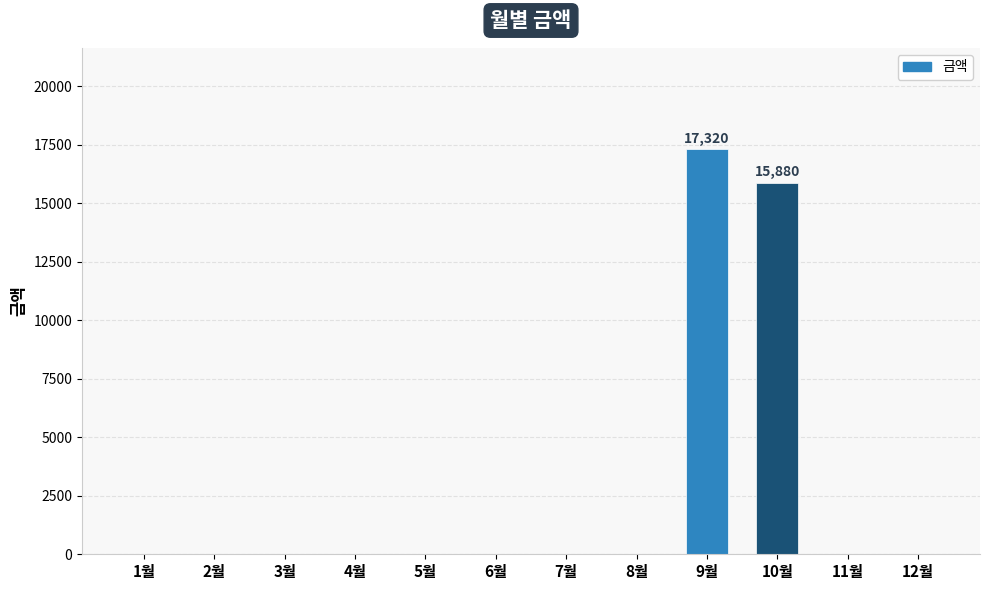

Reading left to right, what are all the values shown in this chart?

1월=0	2월=0	3월=0	4월=0	5월=0	6월=0	7월=0	8월=0	9월=17320	10월=15880	11월=0	12월=0